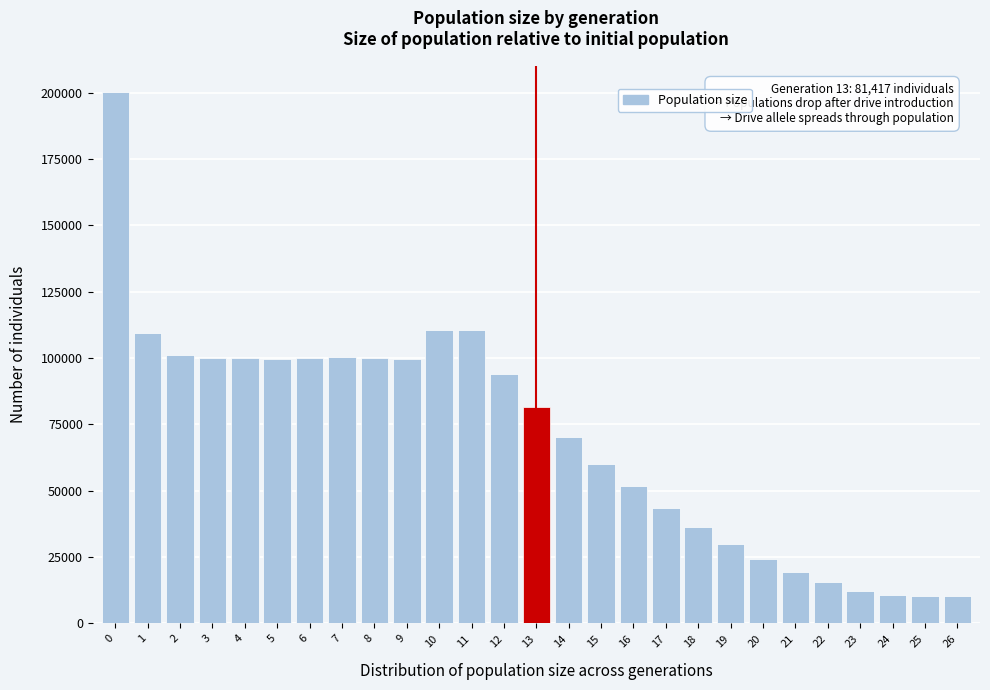

What is the ratio of the value at 15 to the value at 8?

0.6